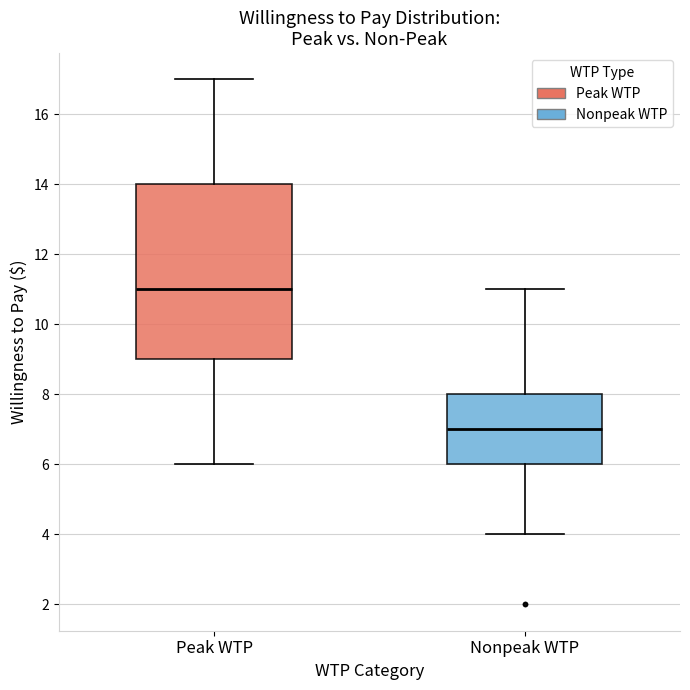

Reading left to right, read every box against the y-axis: the position of its median line, the range the box covers, and the ends of its whiskers. The values are not printed on the chart, so give them approximately, as read against the axis.

Peak WTP: median 11, box 9 to 14, whiskers 6 to 17
Nonpeak WTP: median 7, box 6 to 8, whiskers 4 to 11